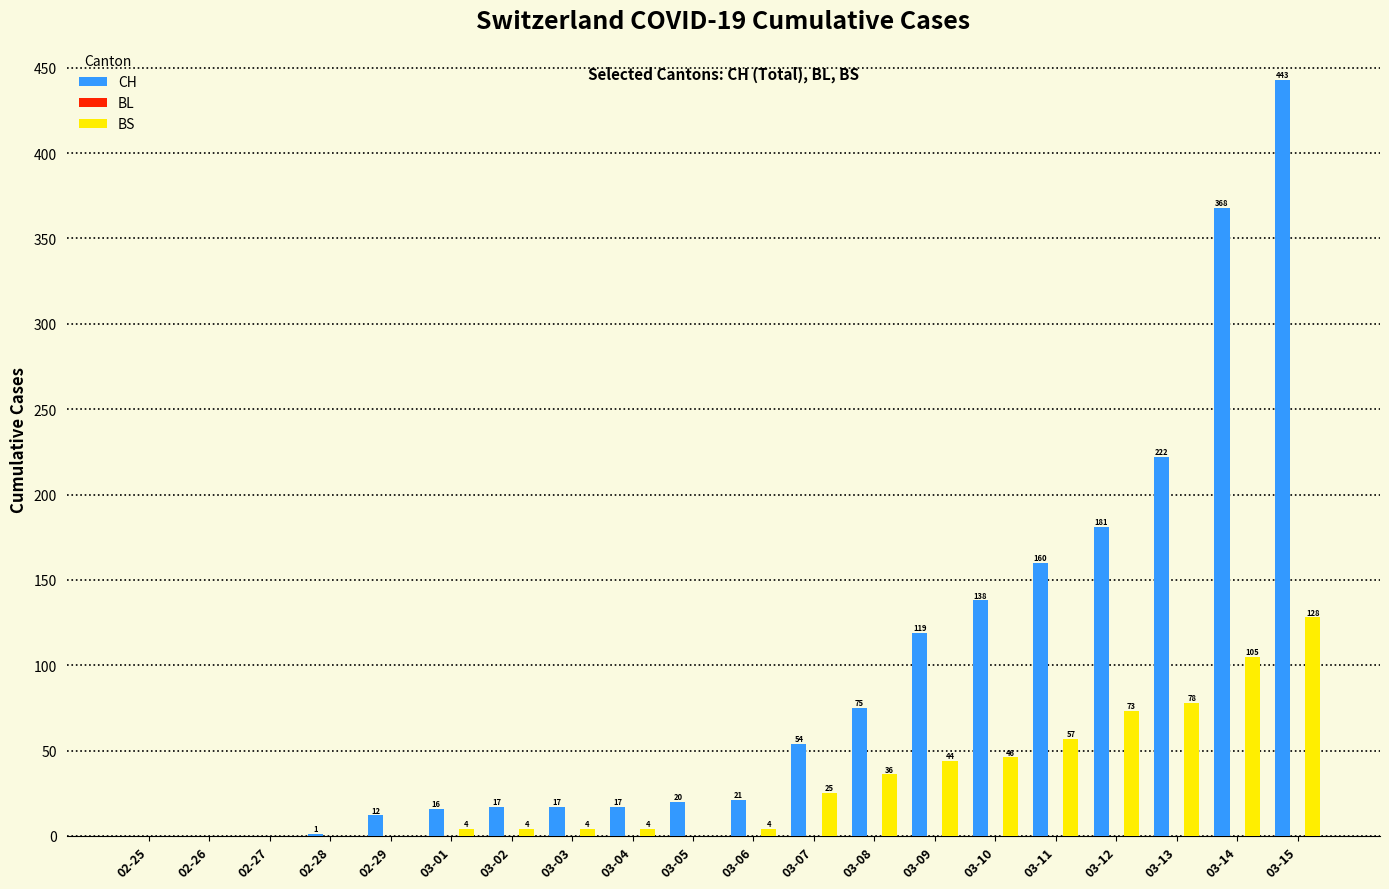

True or false: CH has a value of 368 at 03-14.

True